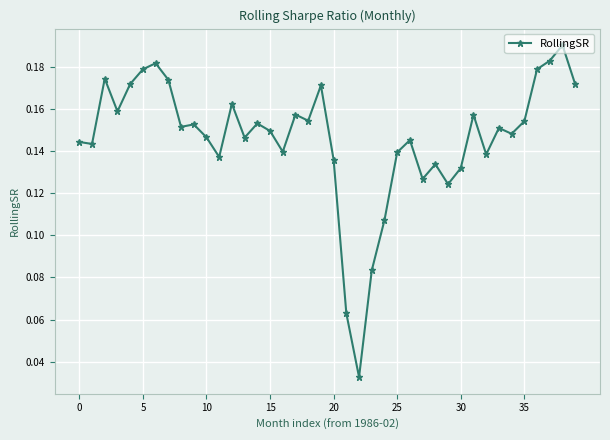

True or false: there are more than 2 points higher than both neighbors.

True